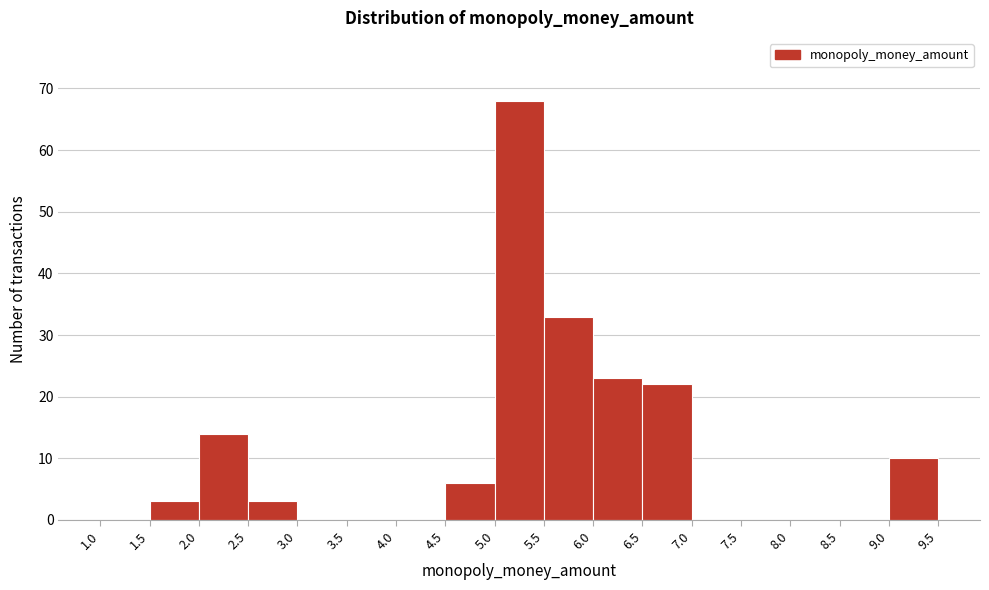

Over which range of the x-axis is the bar tallest?

5.0 to 5.5